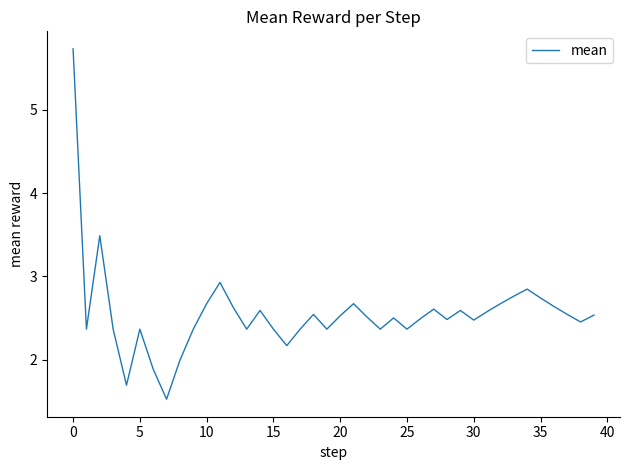

What is the maximum value shown in the chart?

5.7